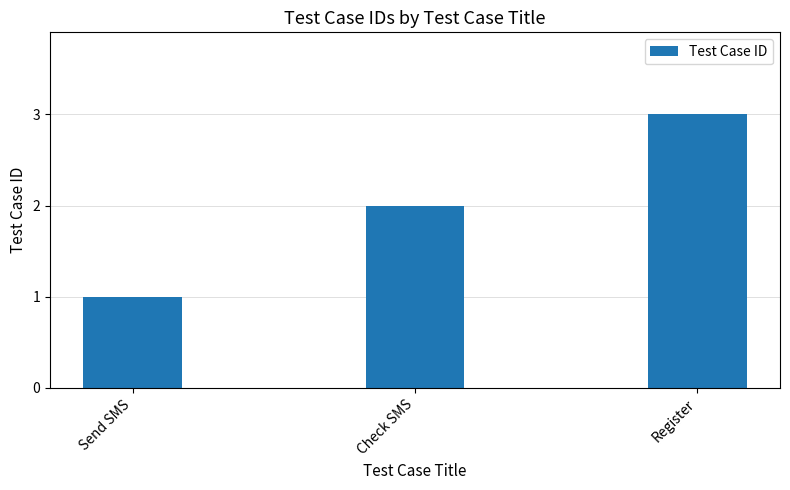

How many bars are there in total?

3